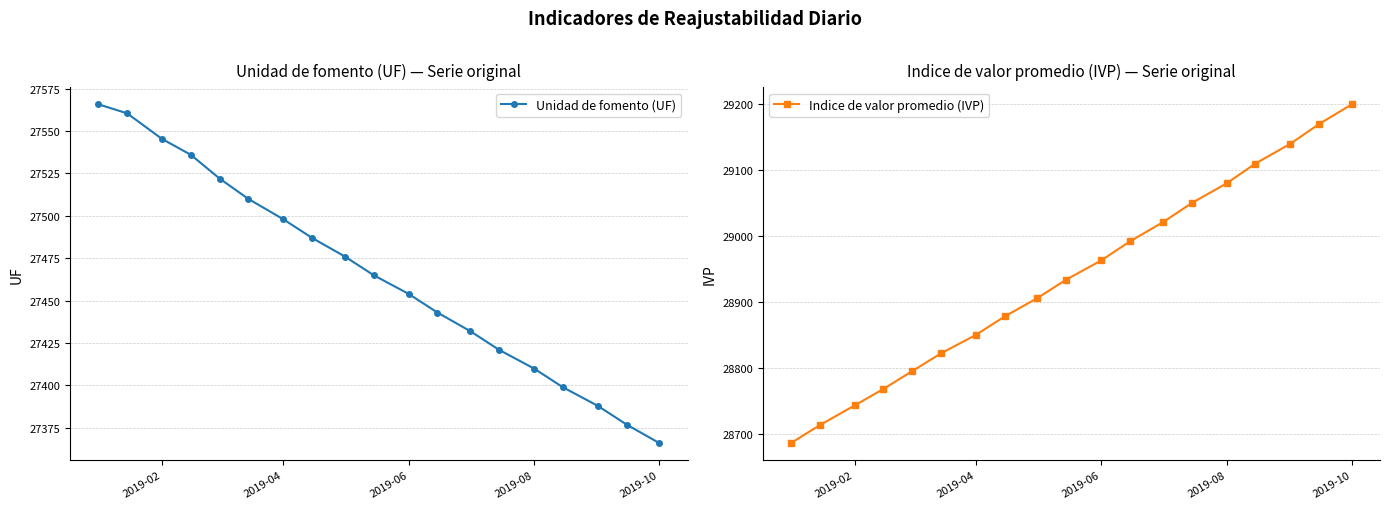

True or false: Unidad de fomento (UF) has more than 0 points higher than both neighbors.

False